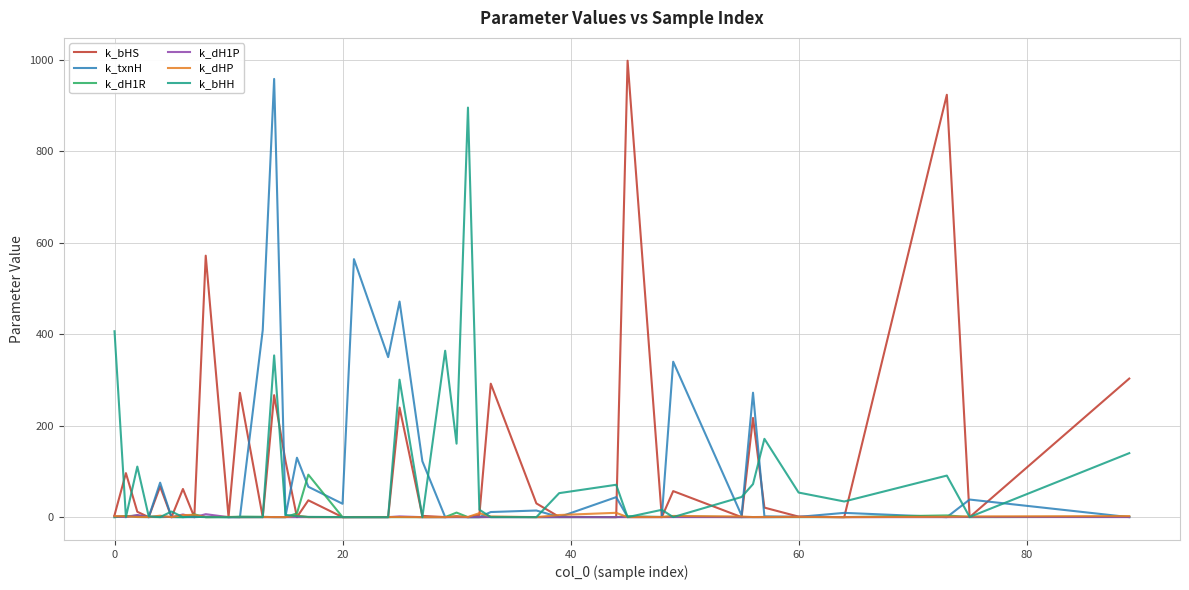

What is the sum of all k_dHP values?

60.1